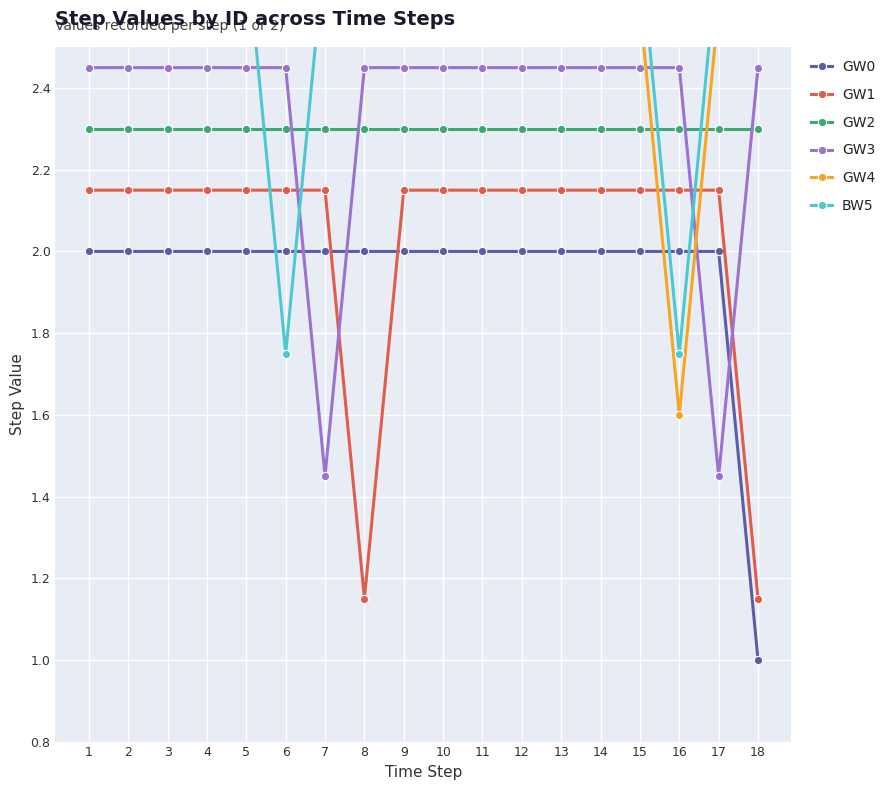

List the labels in order of GW0 value, largest first.

1, 2, 3, 4, 5, 6, 7, 8, 9, 10, 11, 12, 13, 14, 15, 16, 17, 18